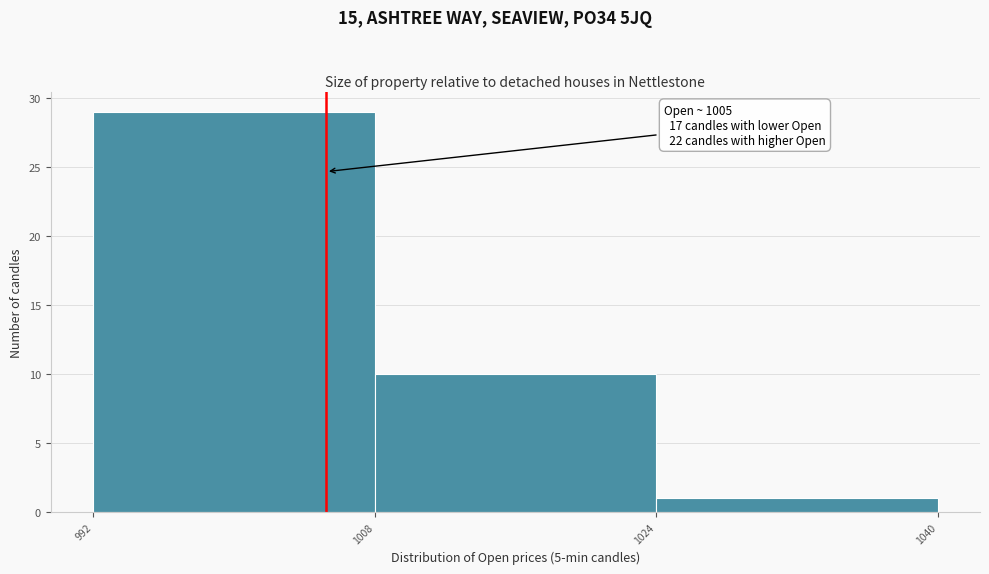

Over which range of the x-axis is the bar tallest?

992 to 1008